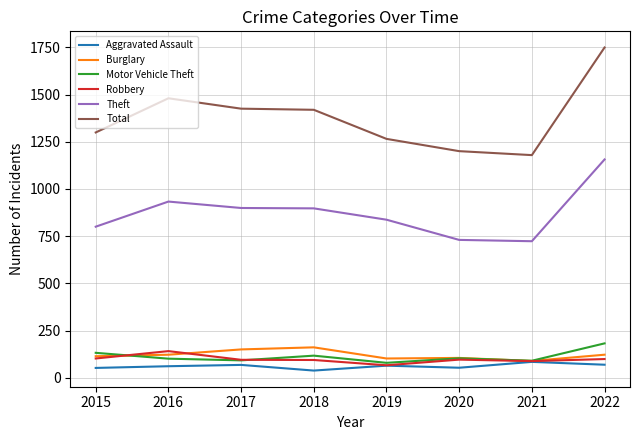

What is the approximate value of Burglary at 2015, to the nearest 5?

115